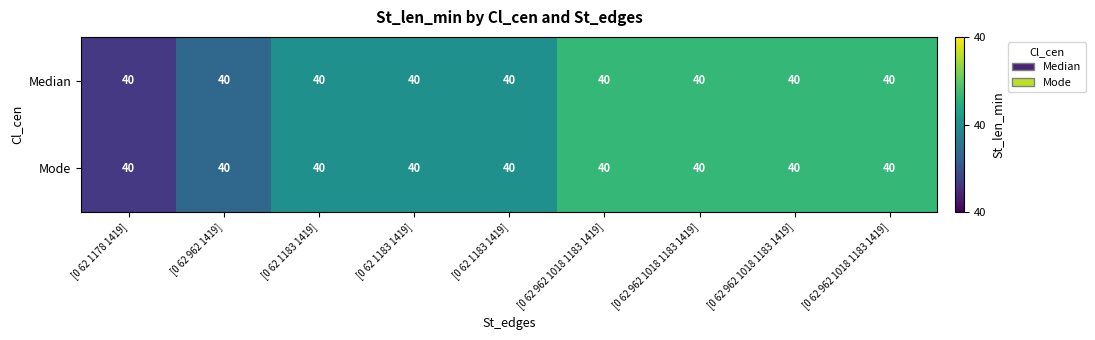

Is it true that Median equals 40.0 at [0 62 1183 1419]?

True